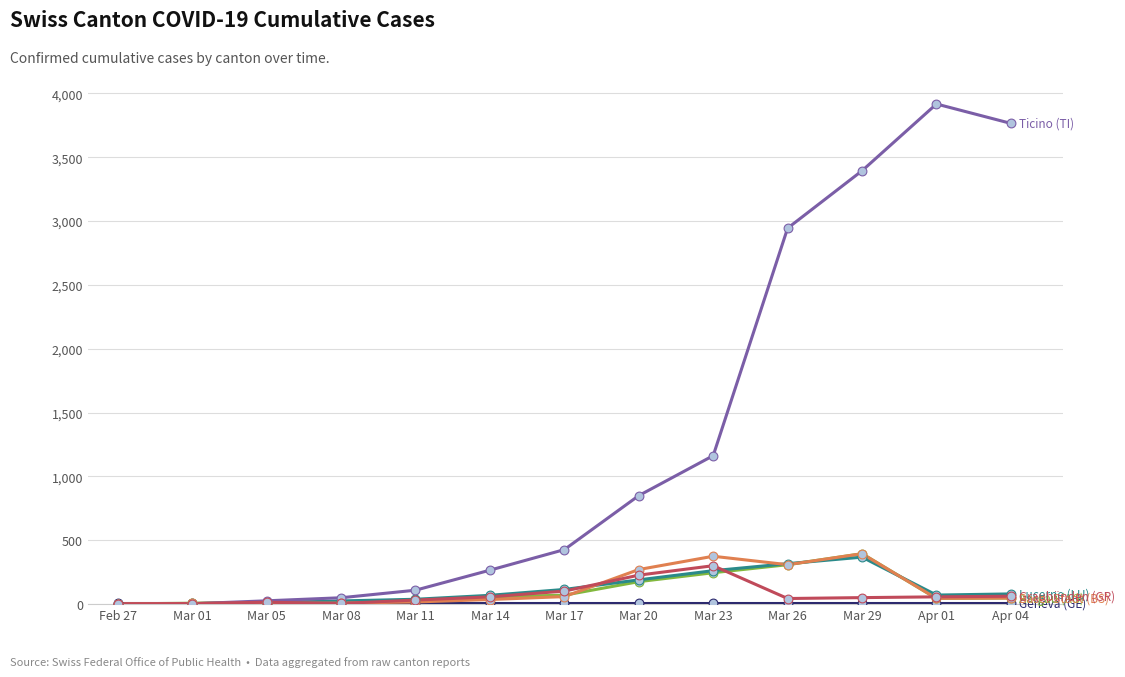

What is the greatest value displayed?

3917